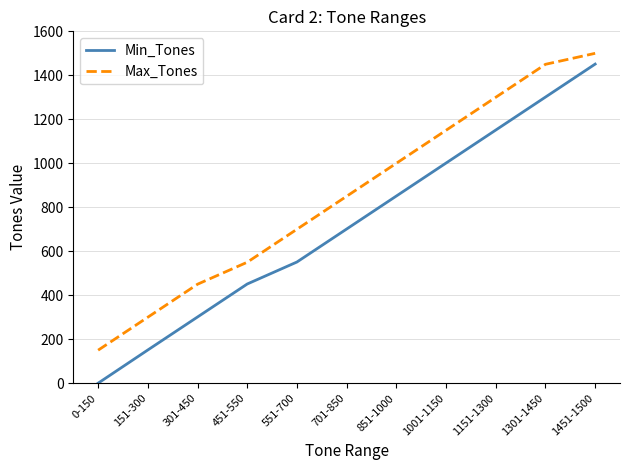

List the series in order of their peak value, highest first.

Max_Tones, Min_Tones